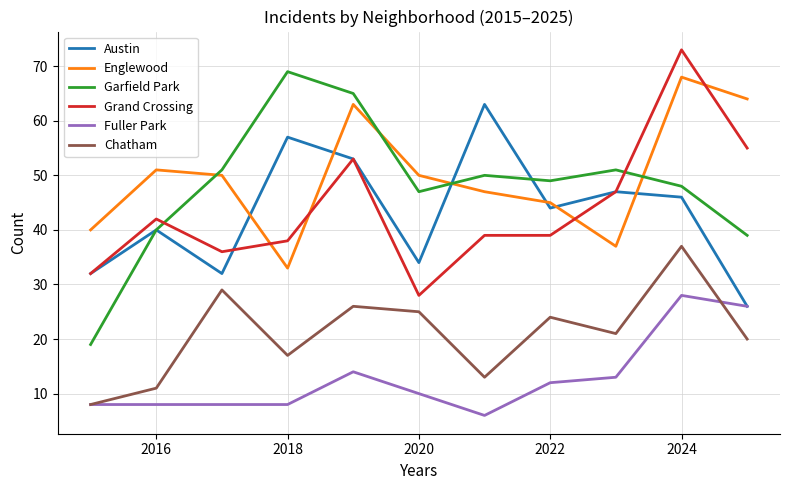

Which series has the largest range (max minus min)?

Garfield Park